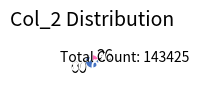

How many slices are in this pie chart?

2